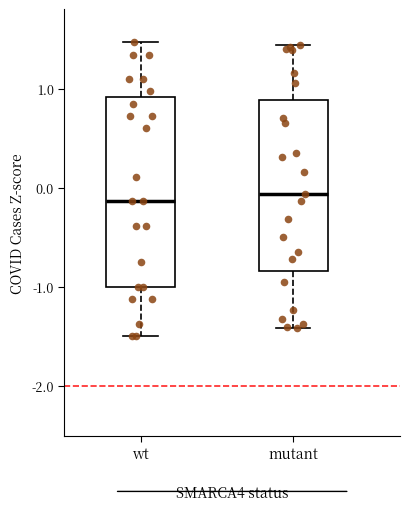

Comparing the boxes themselves (not the whiskers), which one is the tallest?

wt